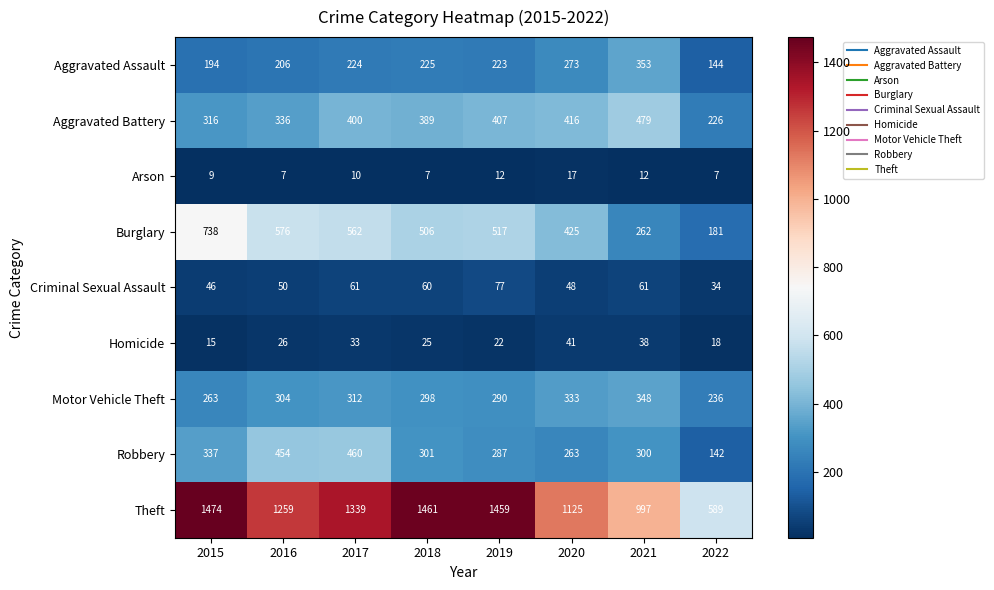

What is the smallest value displayed?

7